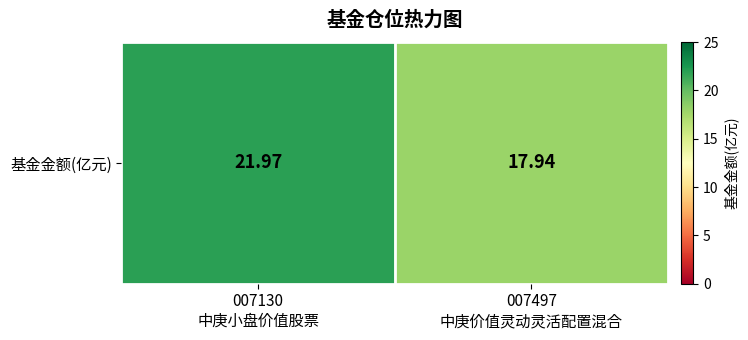

How many data points are less than 21?

1